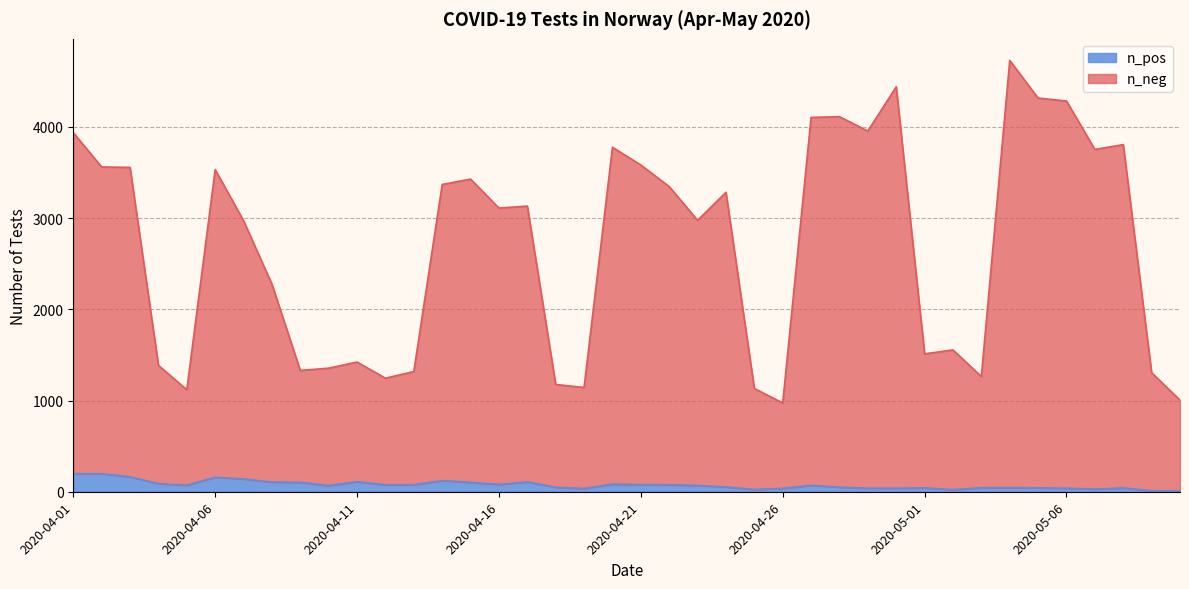

Which category has the highest value in the n_neg series?

2020-05-04